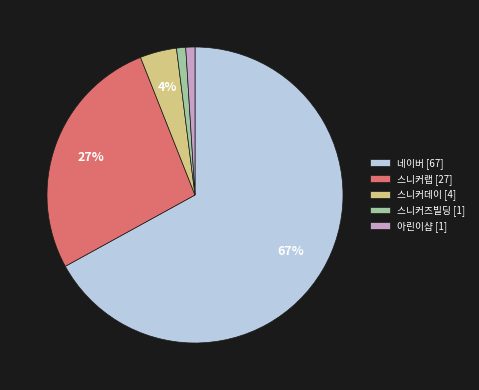

Do 스니커즈빌딩 [1] and 스니커랩 [27] together represent more than half of the pie?

No